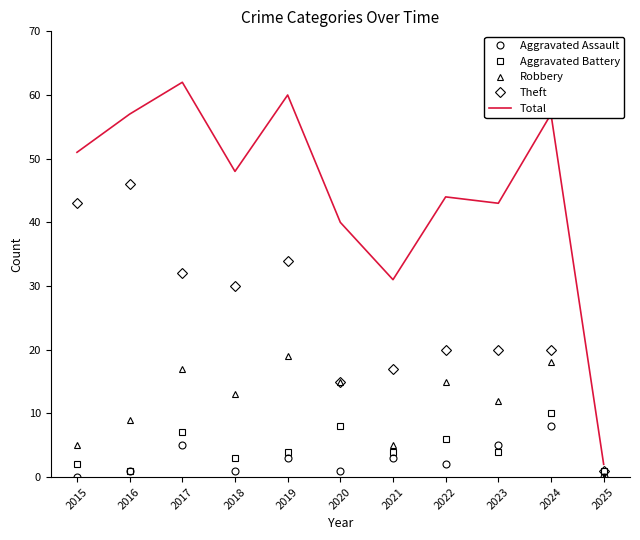

What are all the series names shown in the legend?

Aggravated Assault, Aggravated Battery, Robbery, Theft, Total